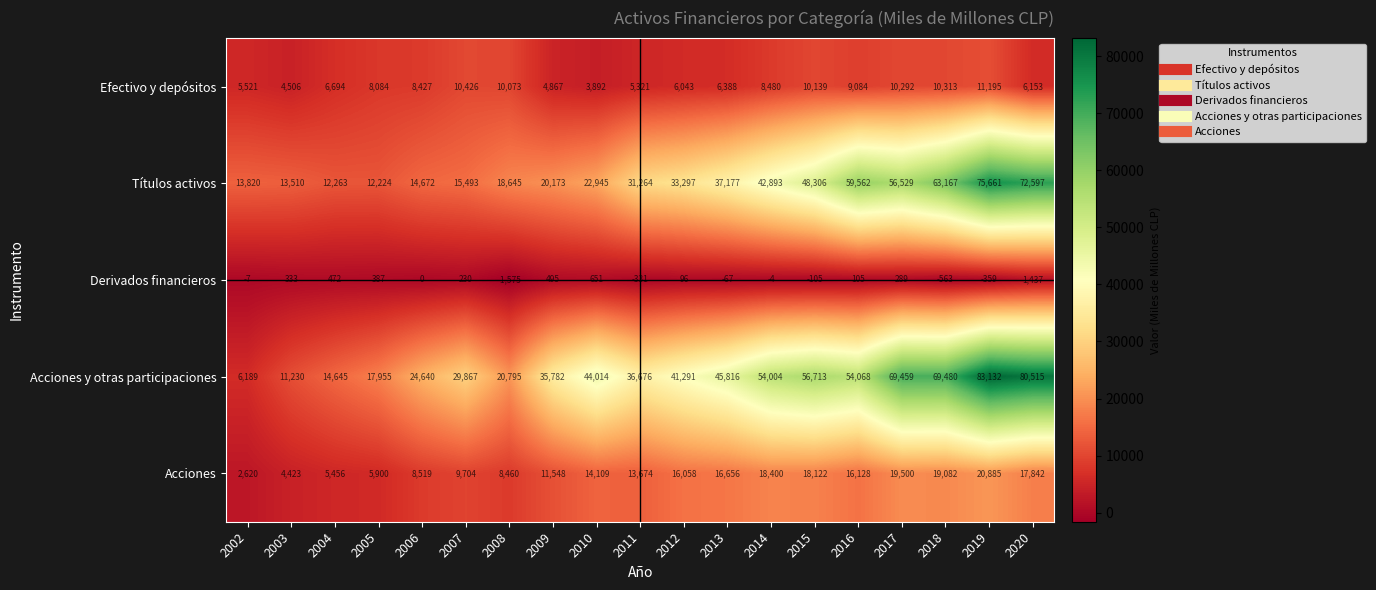

At which label is Acciones y otras participaciones closest to 44660?

2010